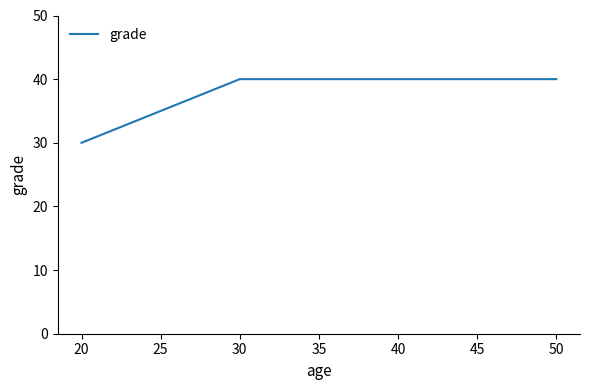

Which has a higher value, 50 or 20?

50